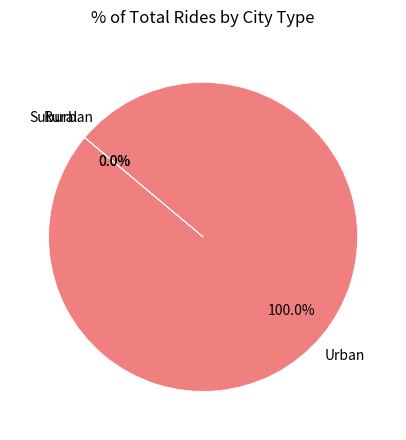

Is it true that c3 is 1% of the pie?

False